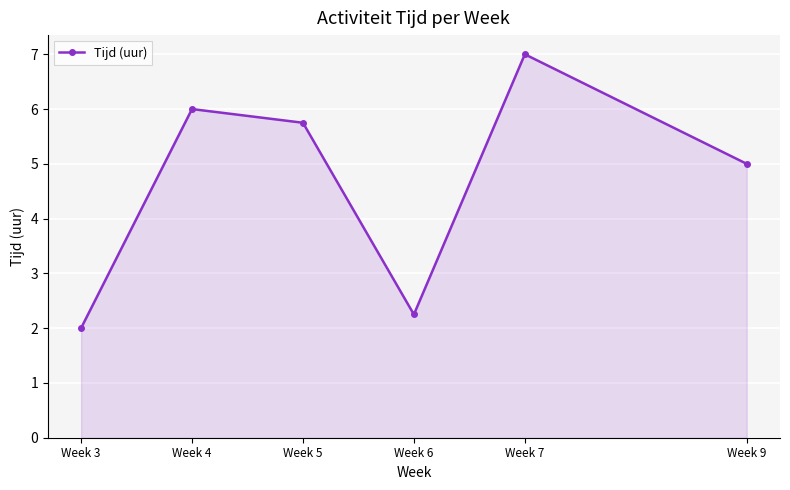

How many interior local peaks (higher than both neighbors) does the data have?

2